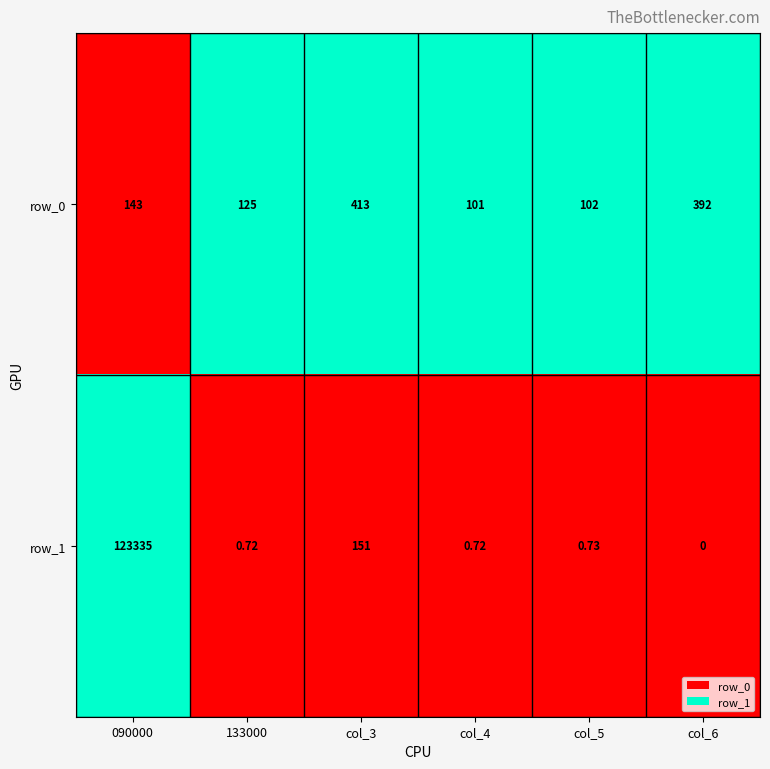

At how many categories does at least one series exceed 0?

6